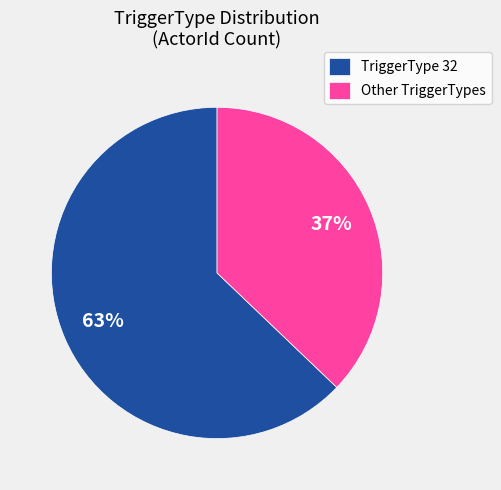

Is there any slice that represents more than half of the pie?

Yes